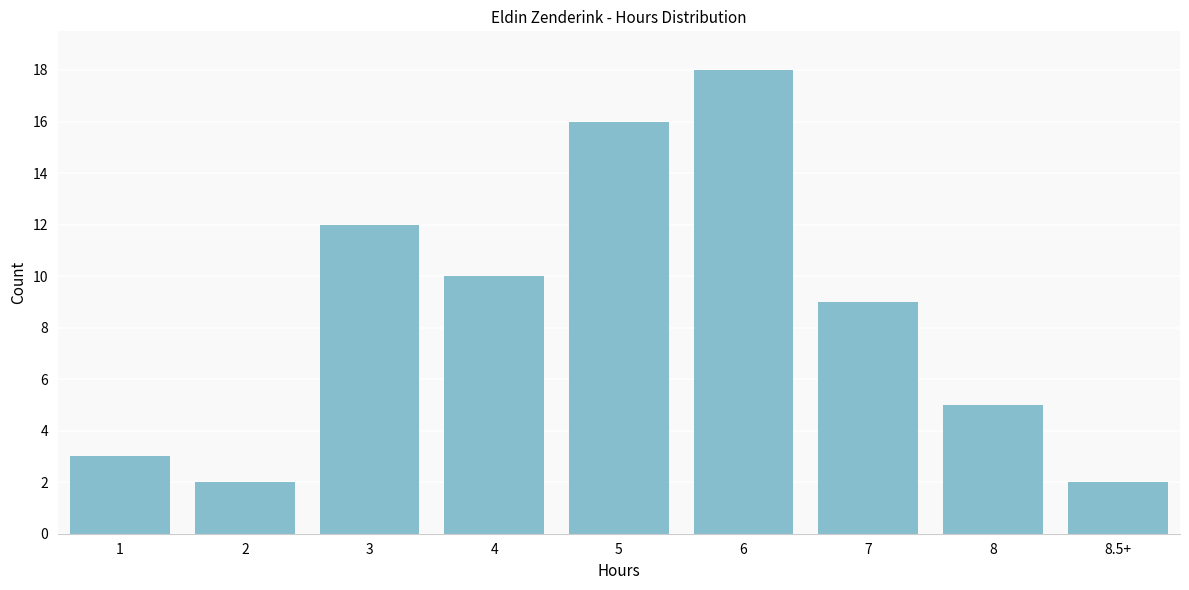

Reading left to right, what are all the values shown in this chart?

3	2	12	10	16	18	9	5	2